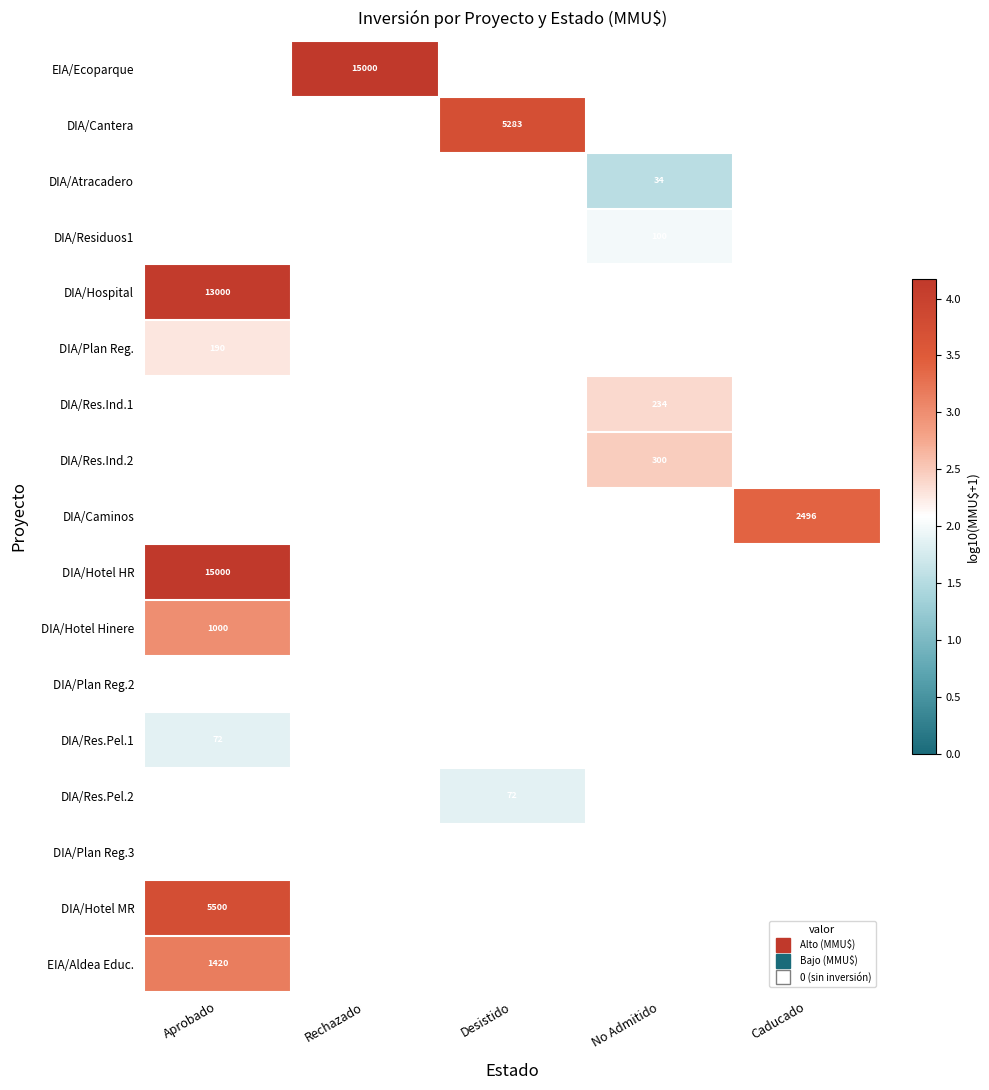

What is the minimum value shown in the chart?

1.5